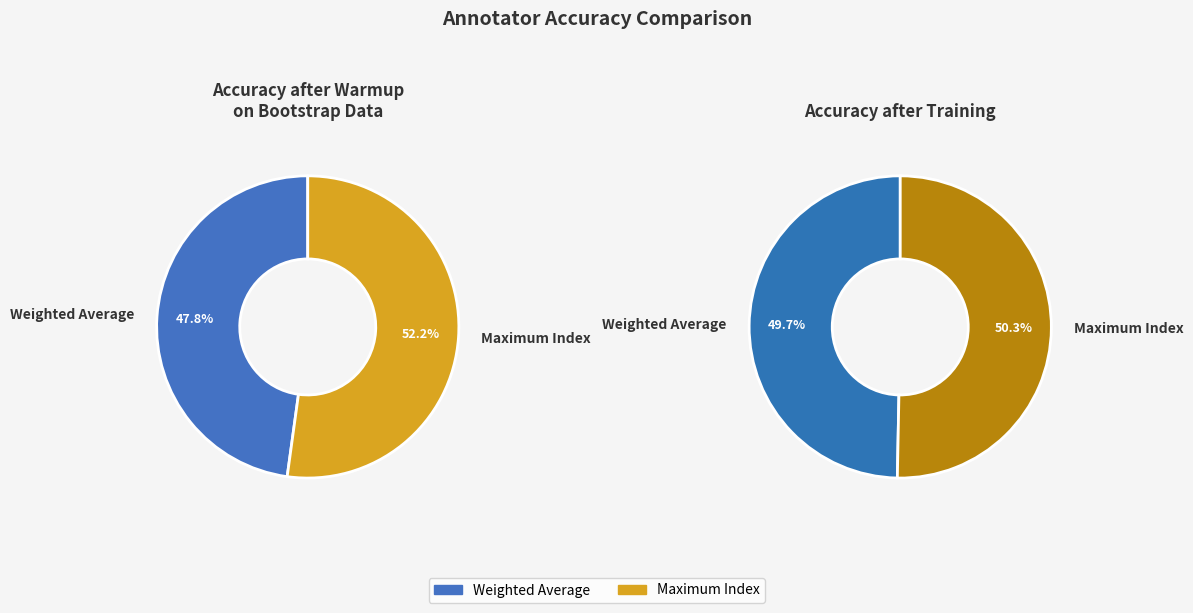

To the nearest percent, what is the average slice percentage?

50%